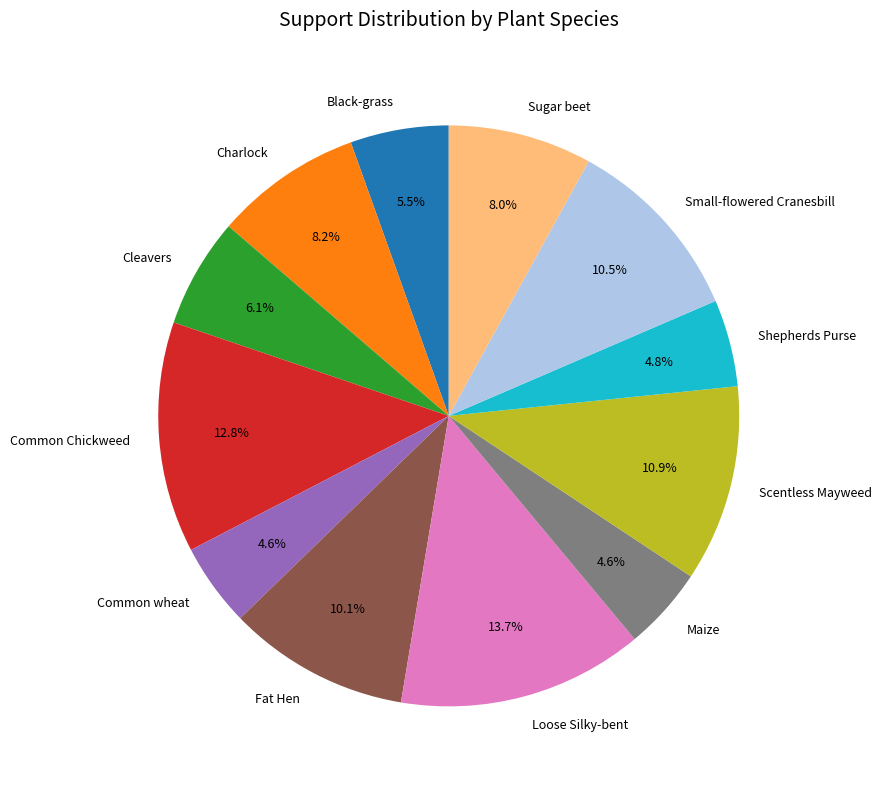

Which slice is the largest?

Loose Silky-bent